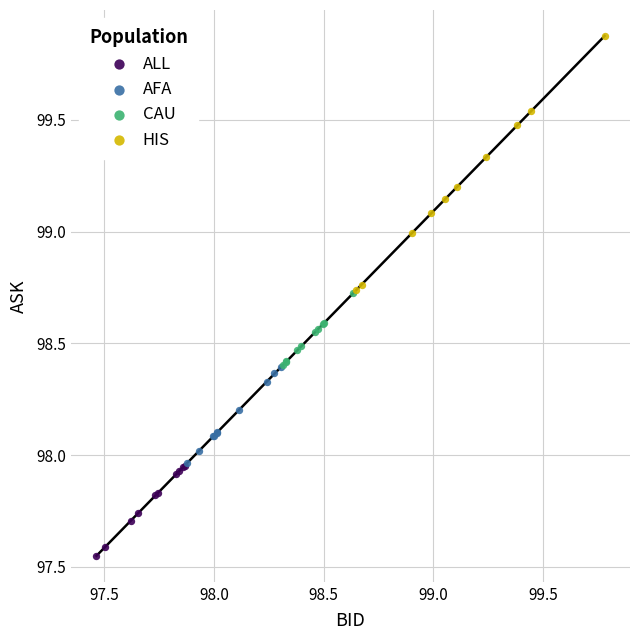

Which series contains the lowest Y value?

ALL